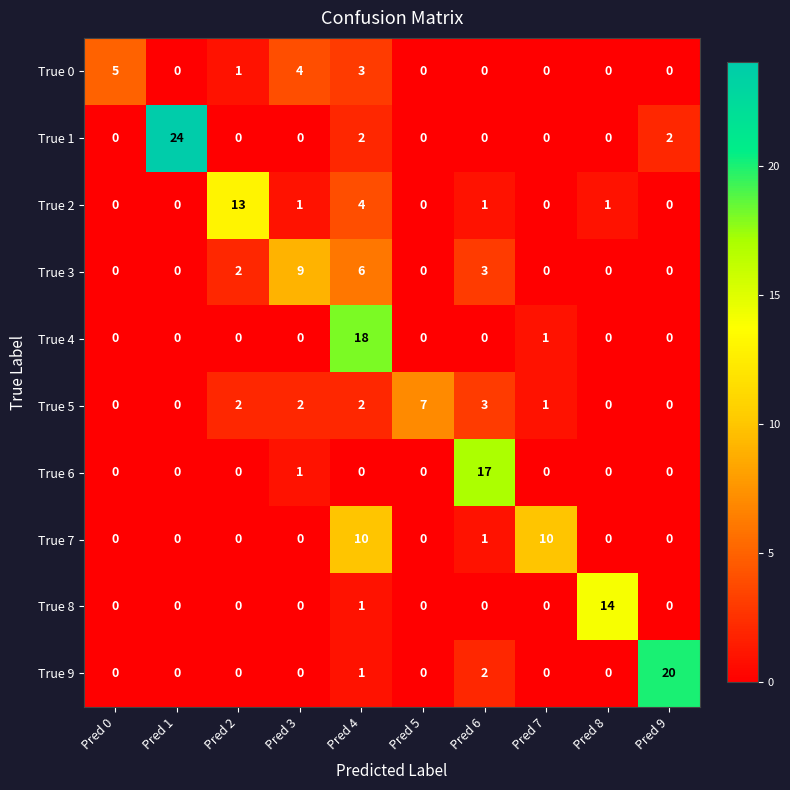

Which series has the largest total across all categories?

True 1